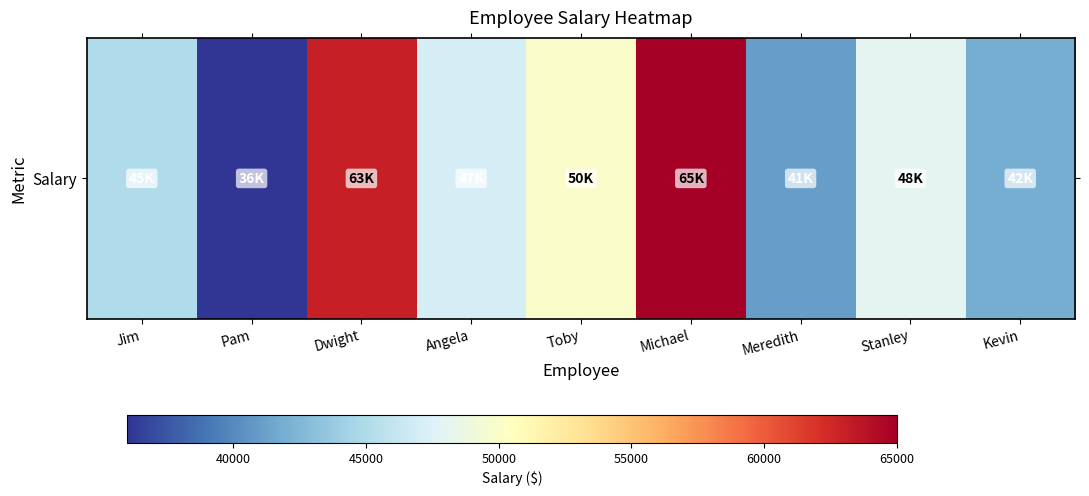

Where is the data nearest to the value 50500?

Toby